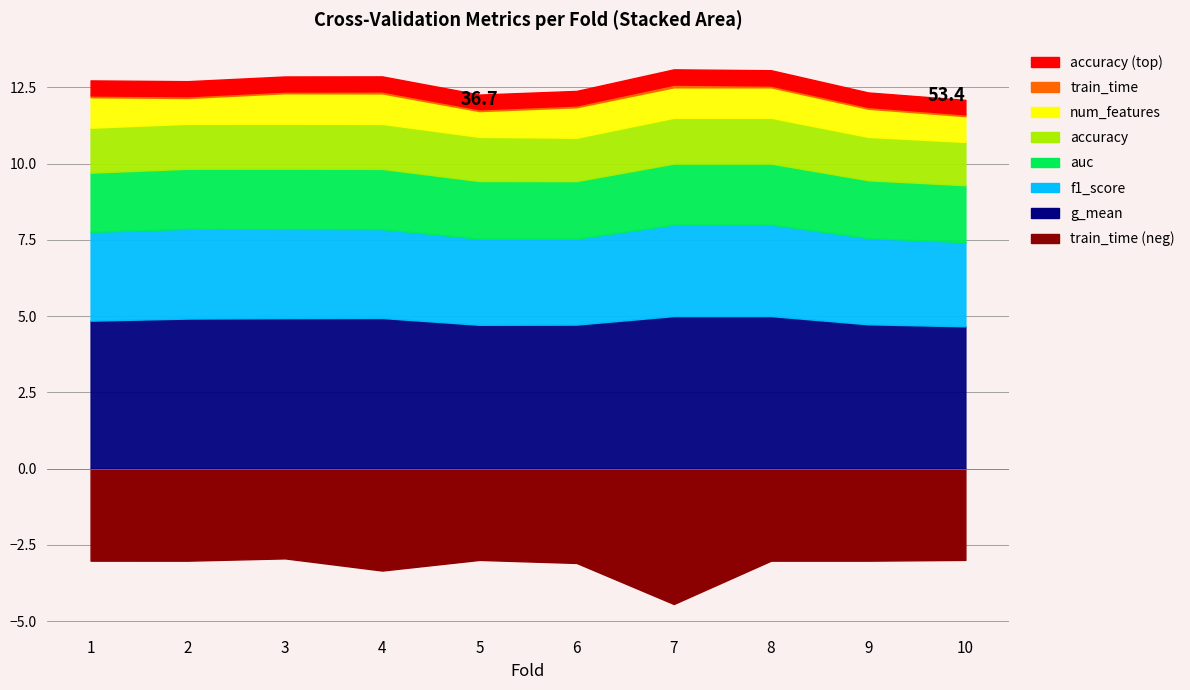

Is it true that num_features equals 7.7 at 3?

False